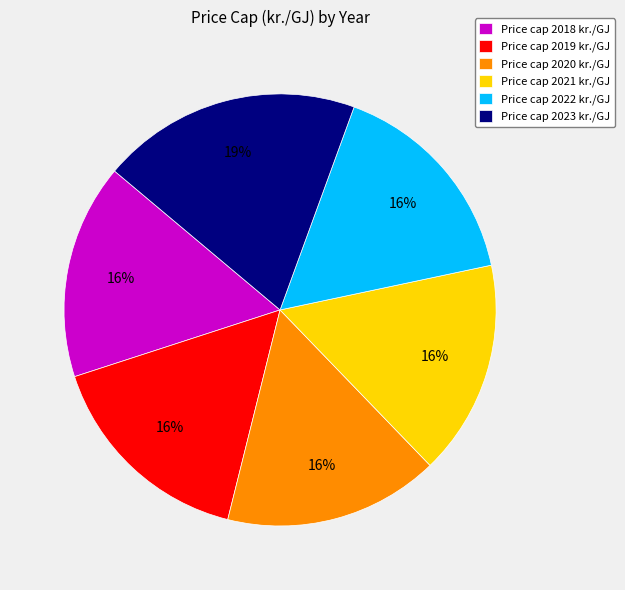

To the nearest percent, what is the average slice percentage?

17%